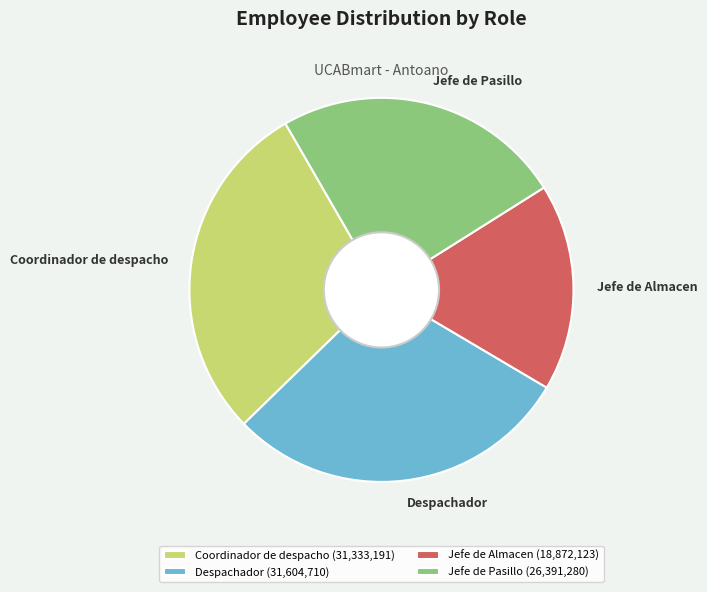

Is there any slice that represents more than half of the pie?

No